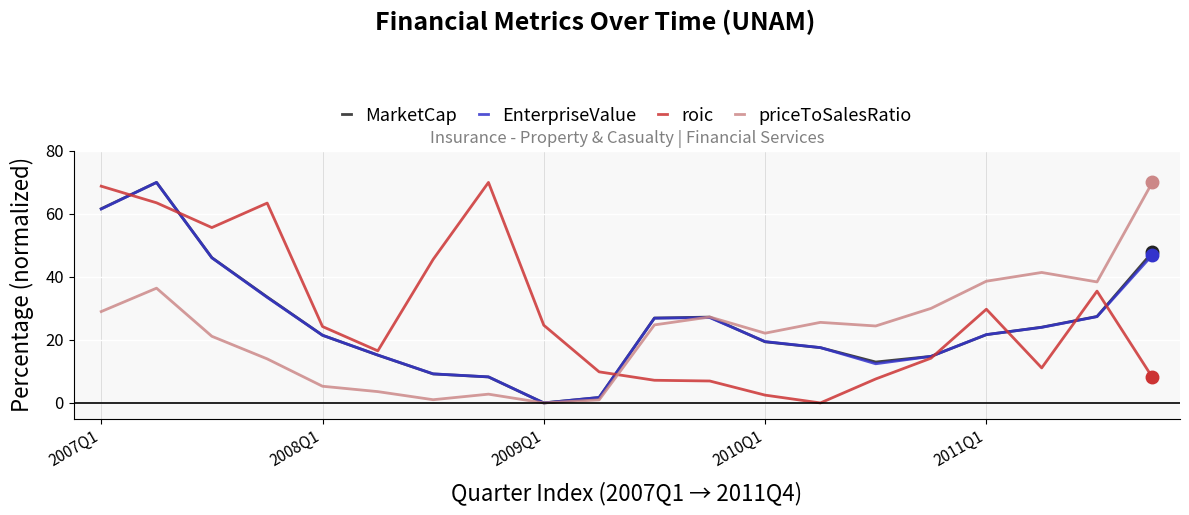

What is the maximum value shown in the chart?

70.0